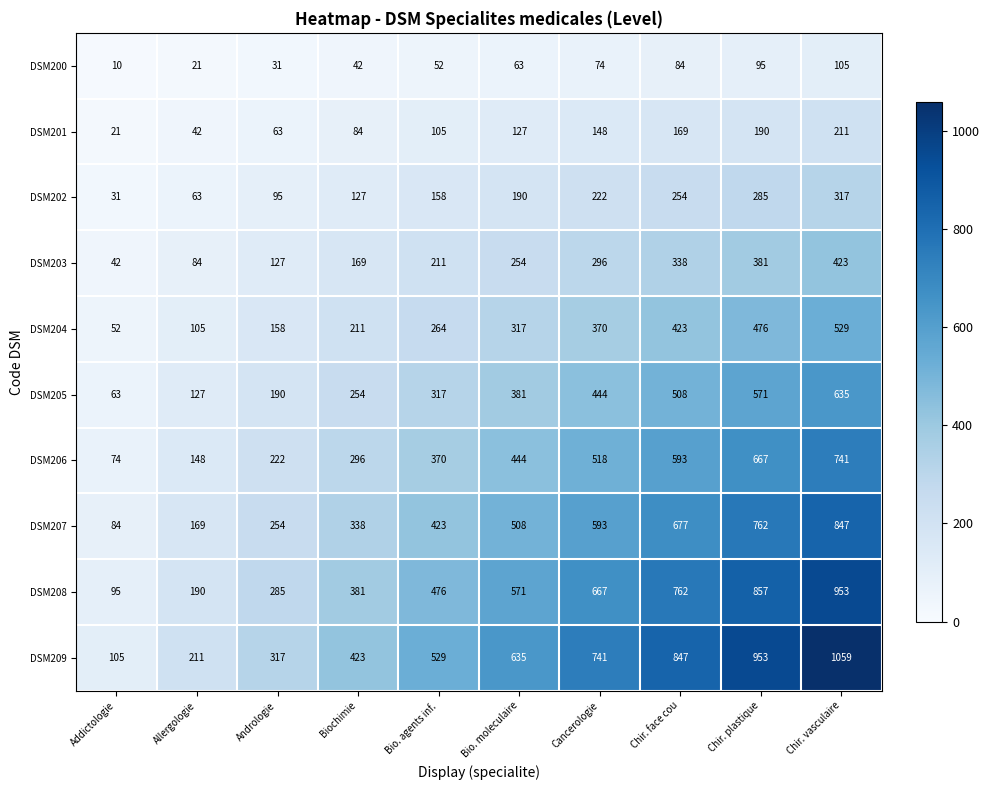

At Biochimie, list the series in order from smallest to largest.

DSM200, DSM201, DSM202, DSM203, DSM204, DSM205, DSM206, DSM207, DSM208, DSM209